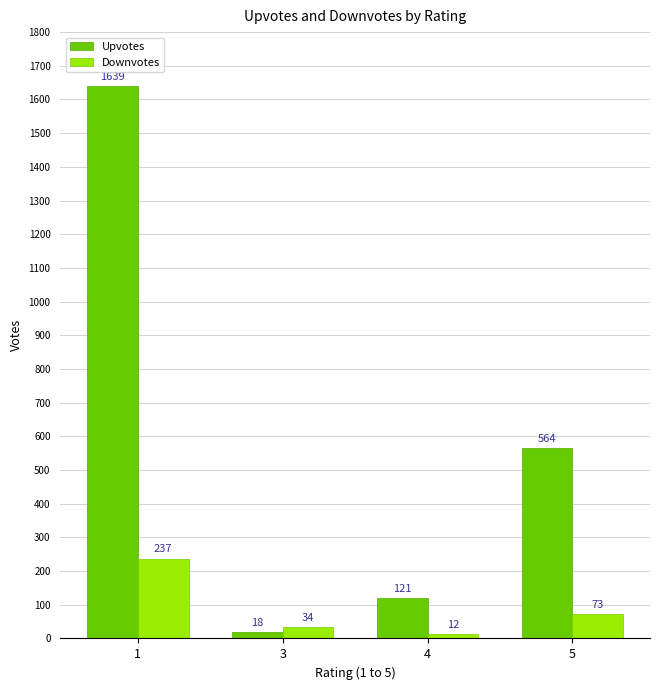

What is the spread (max minus min) of values at 1?

1402